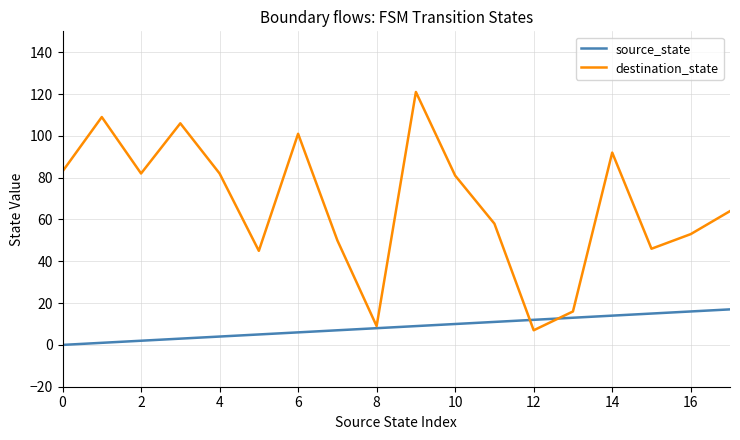

Rank the series by their maximum value, from highest to lowest.

destination_state, source_state